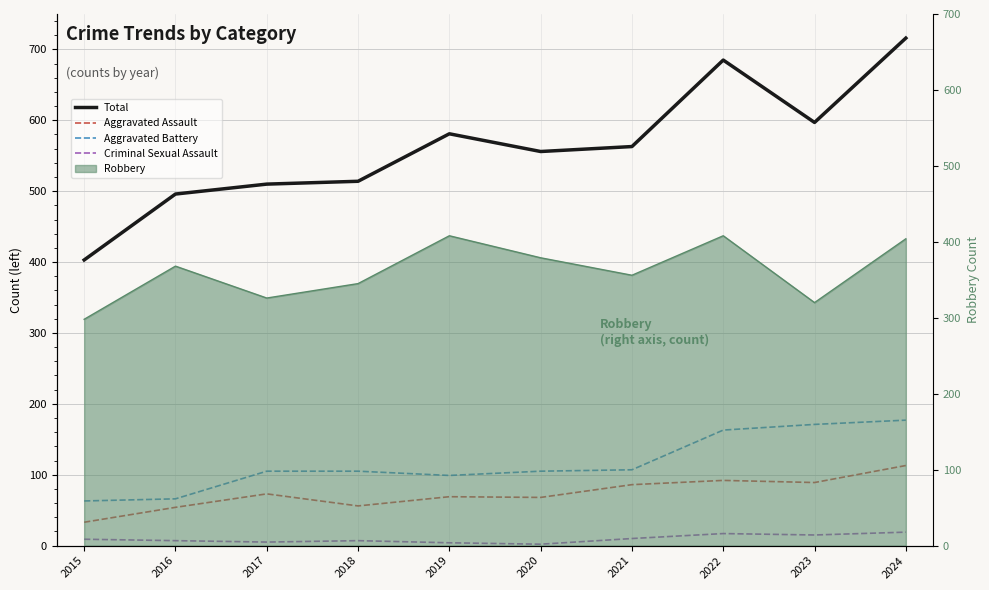

What is the difference between the second highest and minimum values in the Criminal Sexual Assault series?

15